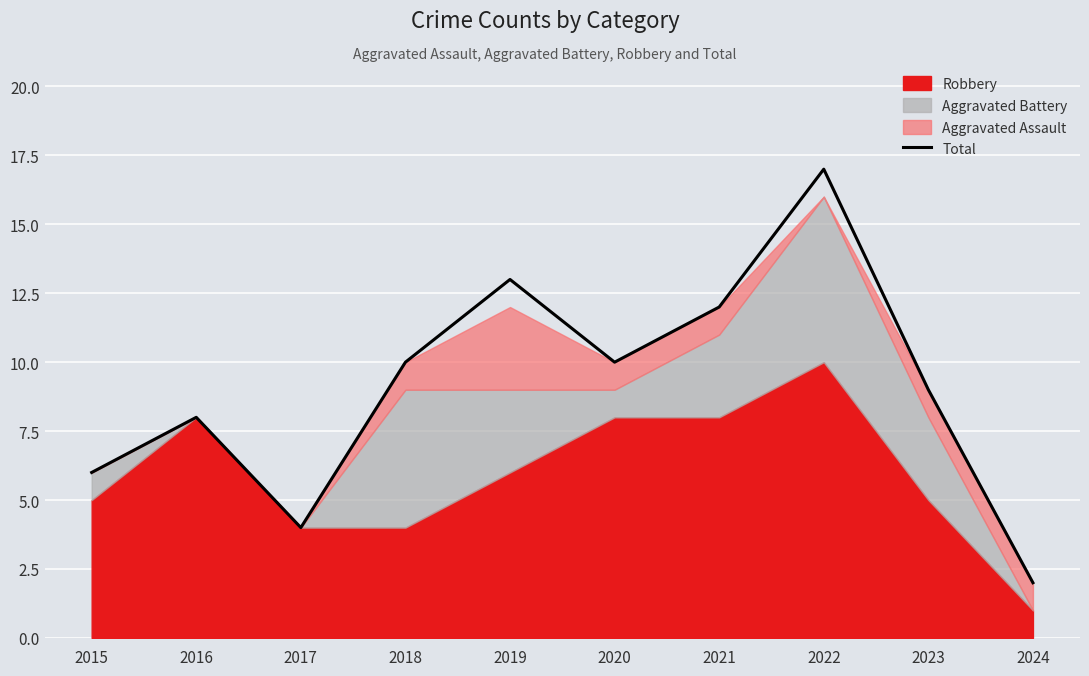

Count the number of categories in the chart.

10